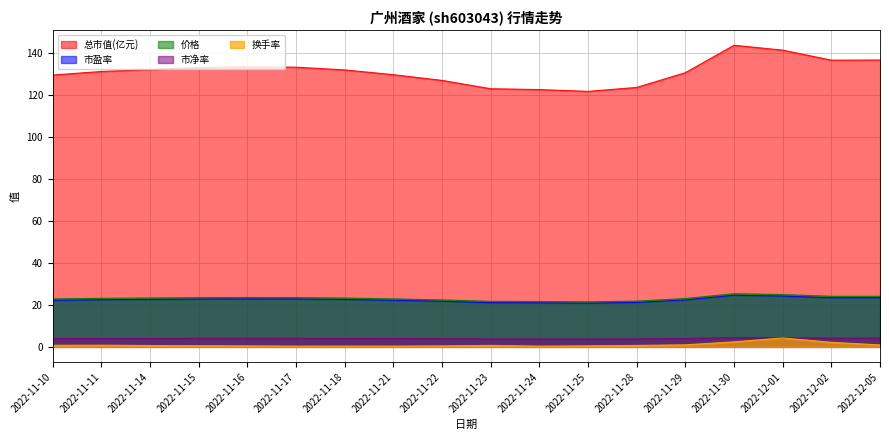

Is it true that 价格 equals 24.1 at 2022-12-05?

True